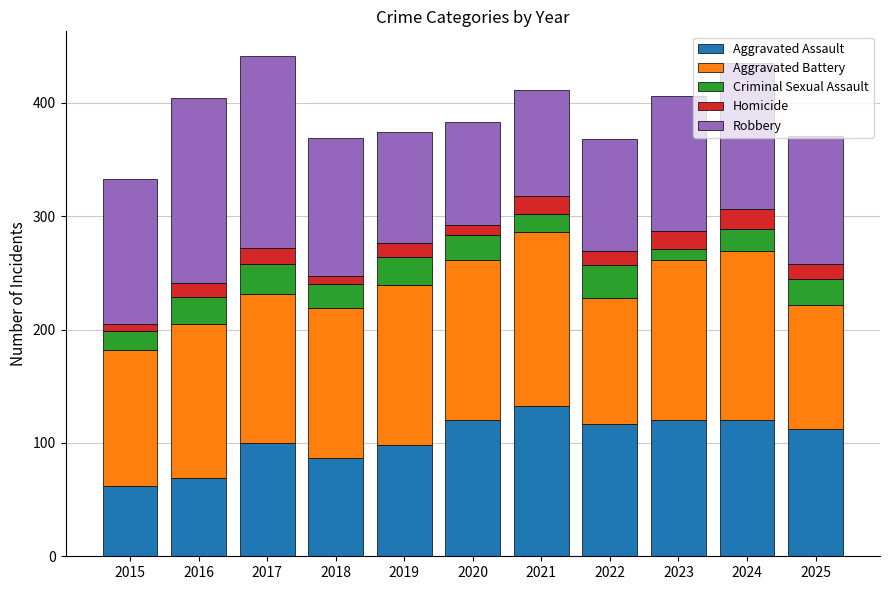

Is it true that Aggravated Assault equals 43 at 2016?

False